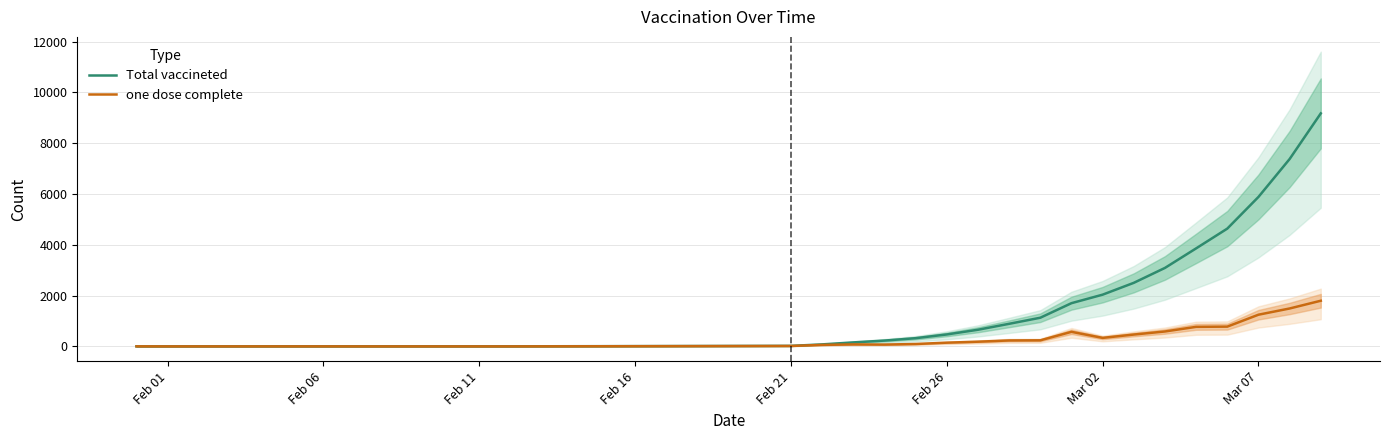

Is this an area chart (filled region under the line)?

No